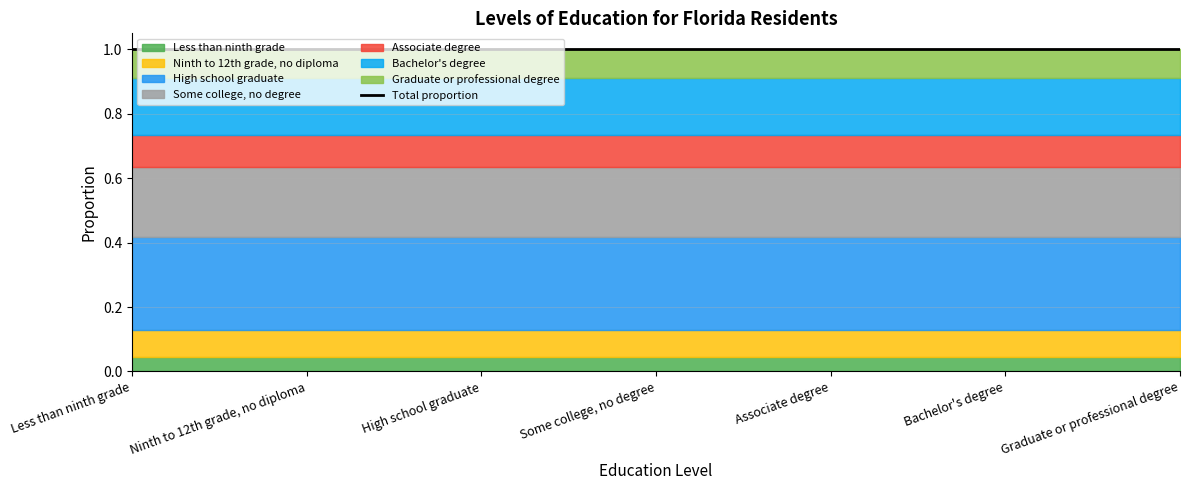

What position from the left is Ninth to 12th grade, no diploma?

2